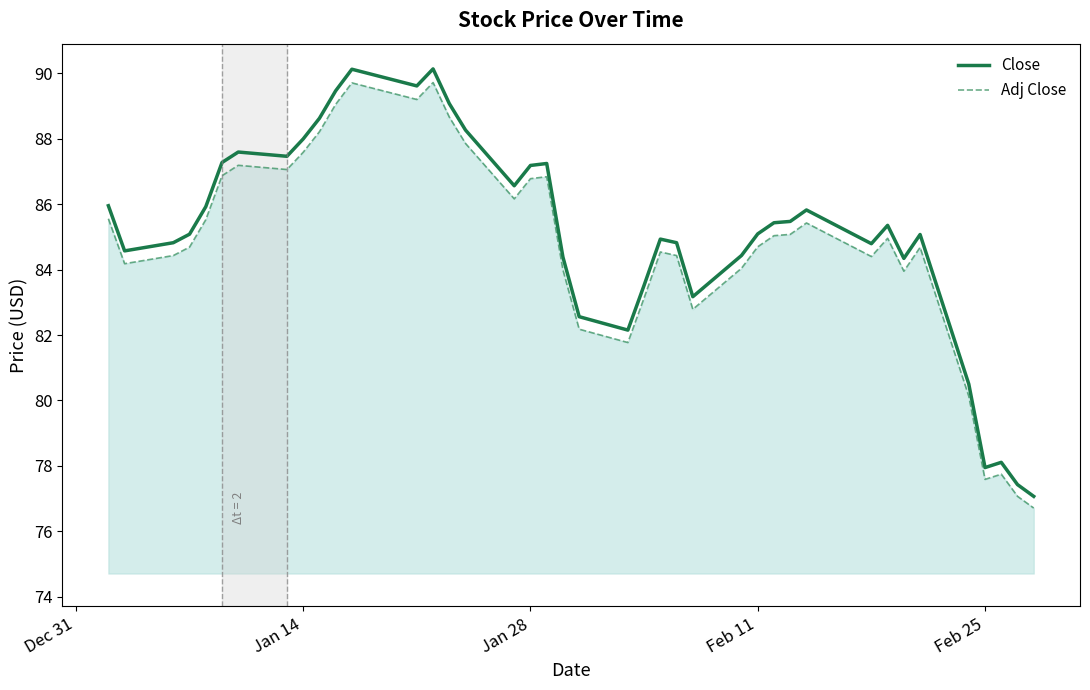

True or false: Close and Adj Close intersect in this chart.

False